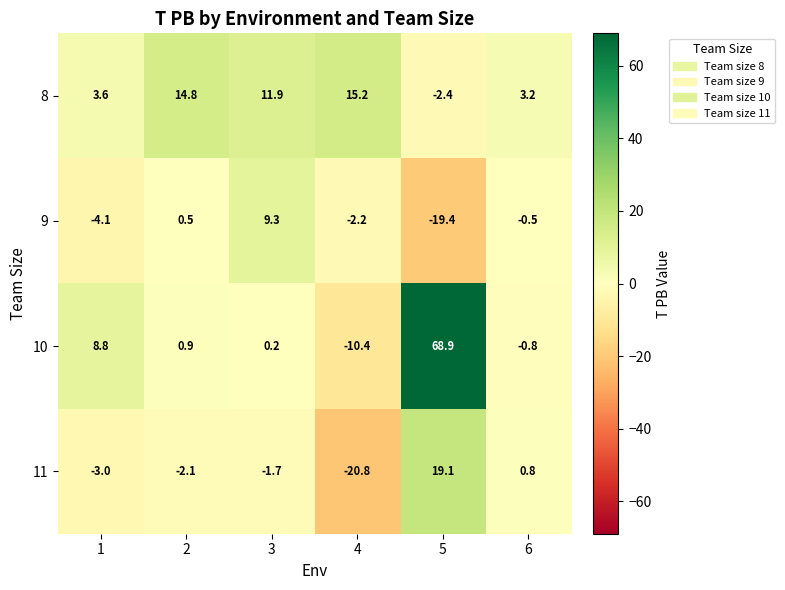

Rank the categories by 8 value from highest to lowest.

4, 2, 3, 1, 6, 5